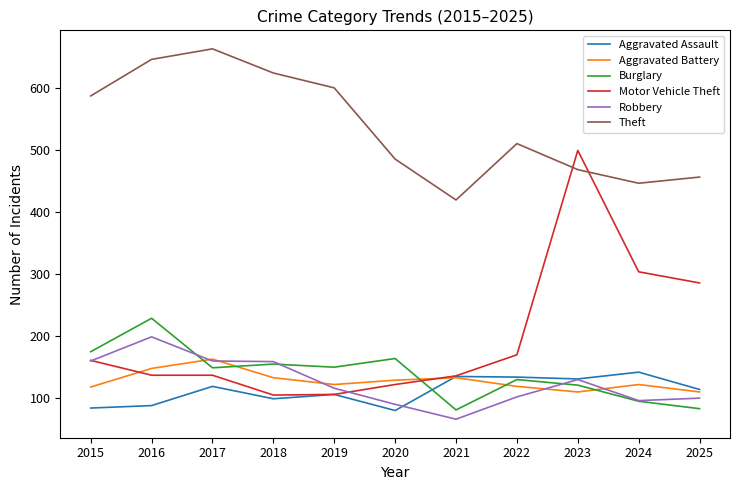

What value does the Burglary series have at 2018, to the nearest 50?

150